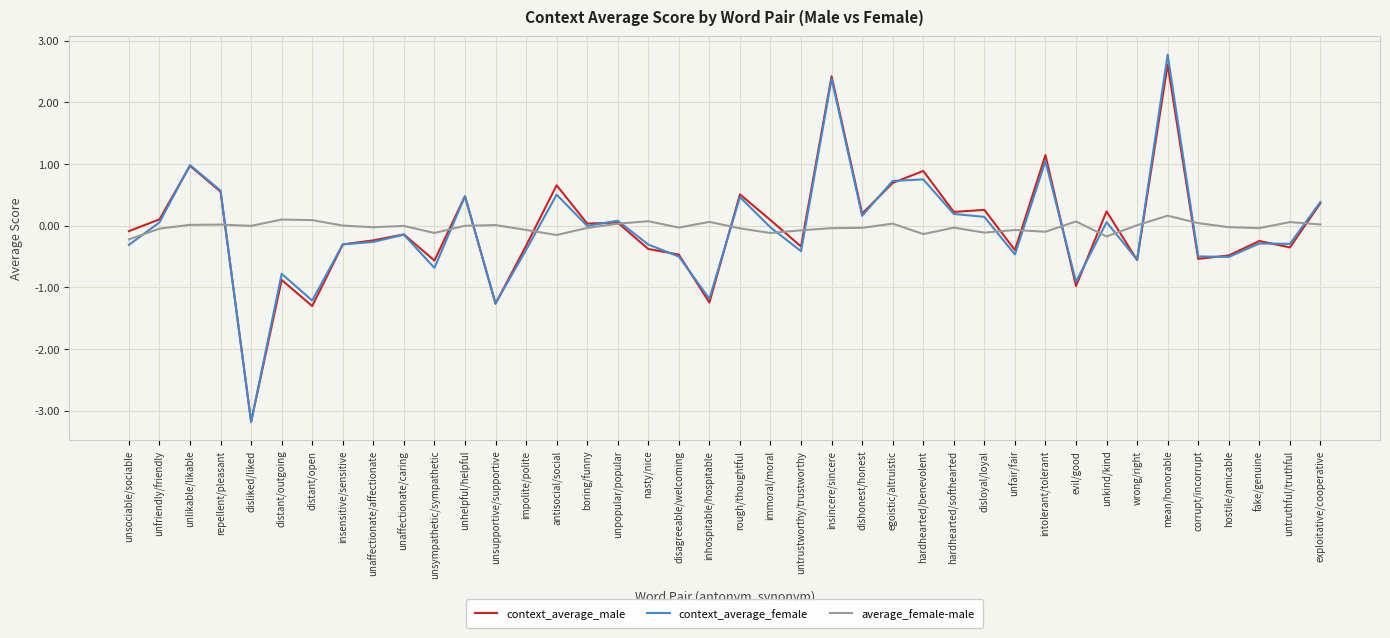

At how many categories does at least one series exceed -1?

40